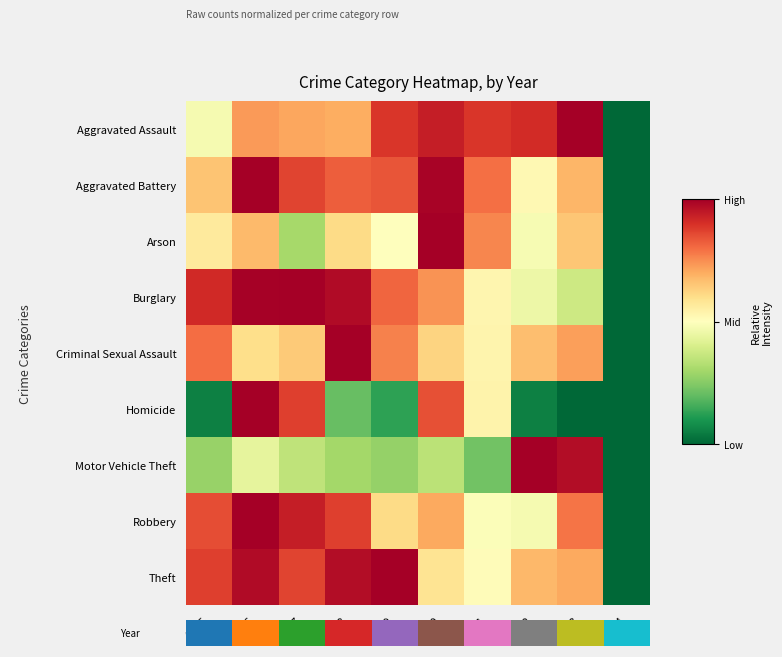

List the series in order of their peak value, highest first.

Aggravated Assault, Aggravated Battery, Arson, Burglary, Criminal Sexual Assault, Homicide, Motor Vehicle Theft, Robbery, Theft